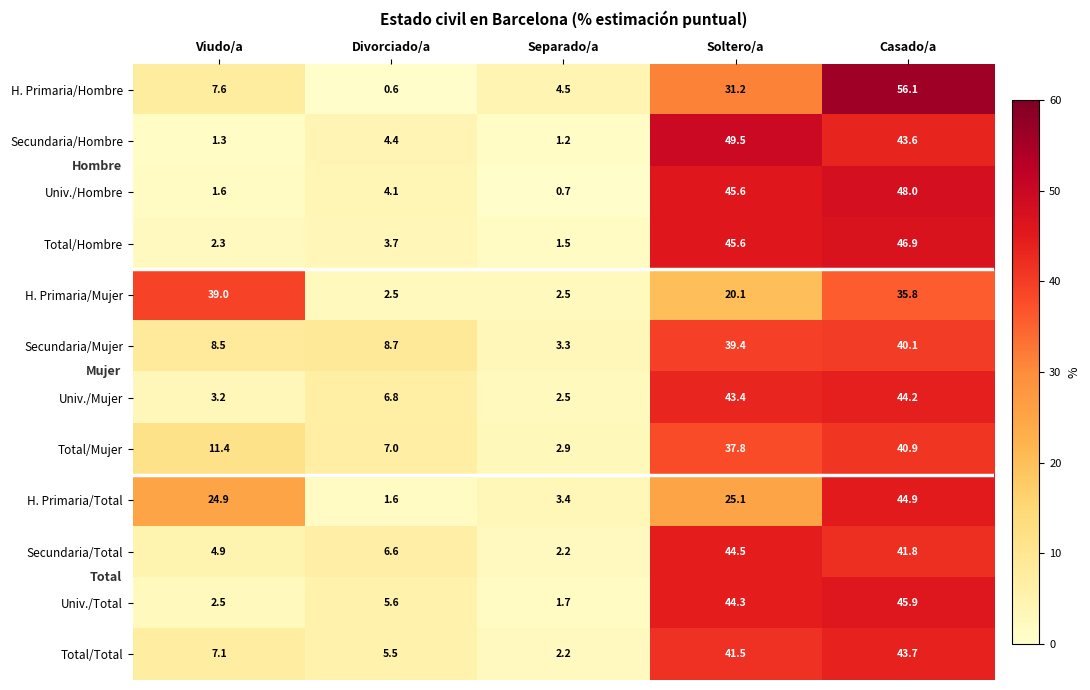

How many data points in Total/Hombre are above 3?

3